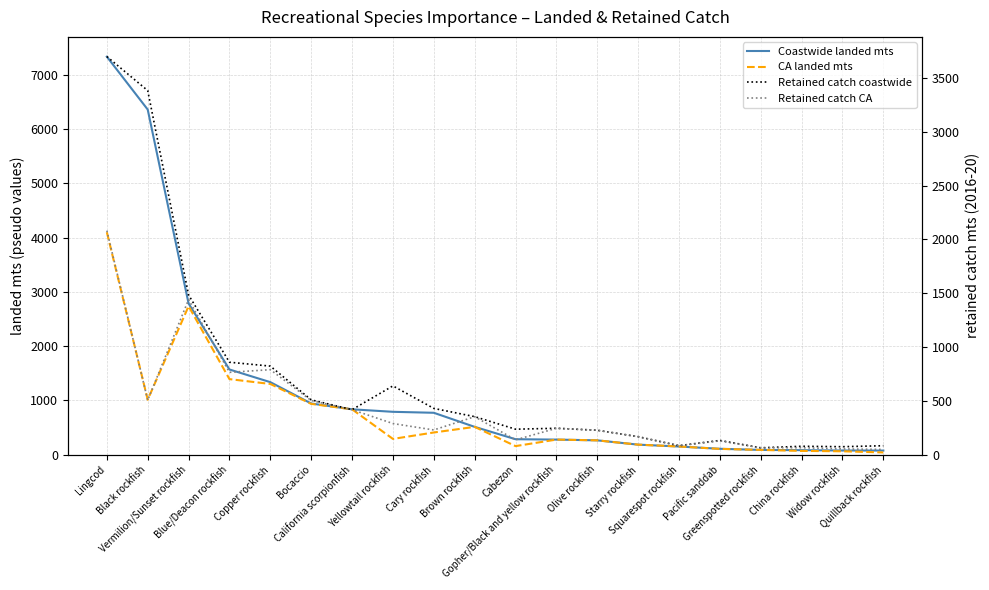

What are all the series names shown in the legend?

Coastwide landed mts, CA landed mts, Retained catch coastwide, Retained catch CA